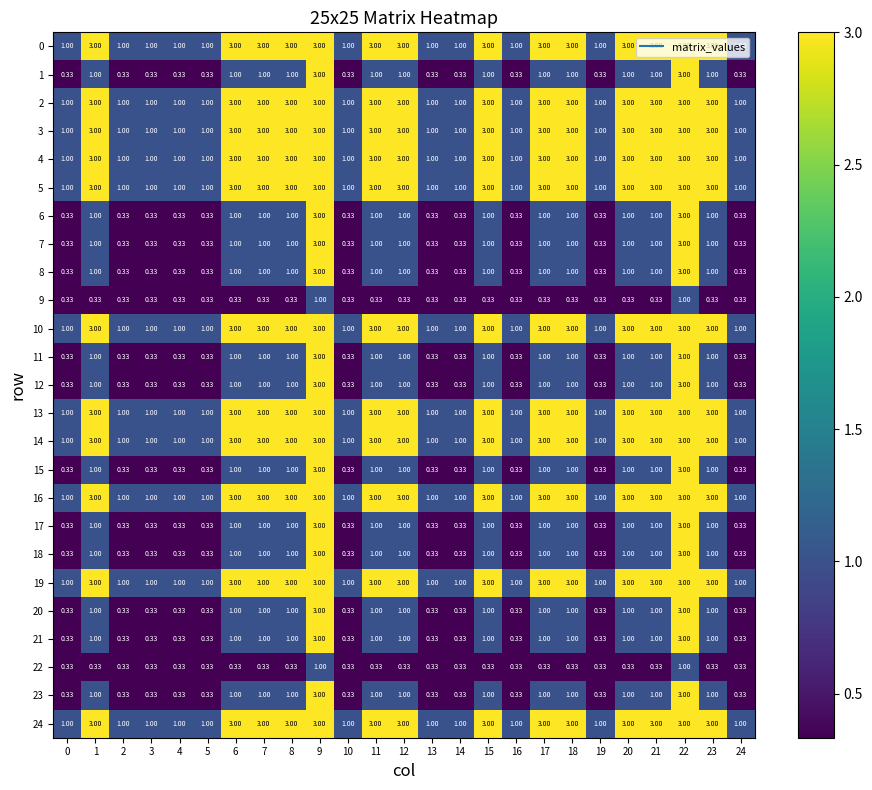

Count the number of categories in the chart.

25